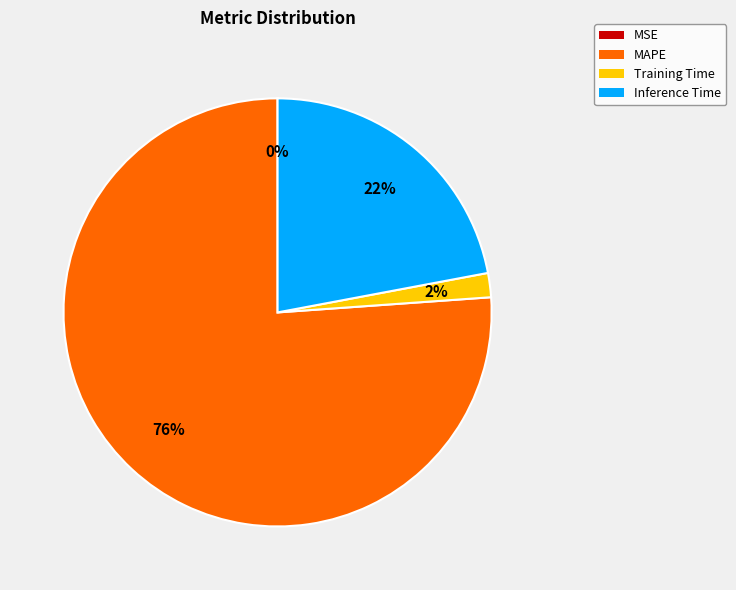

Which category accounts for the majority?

MAPE